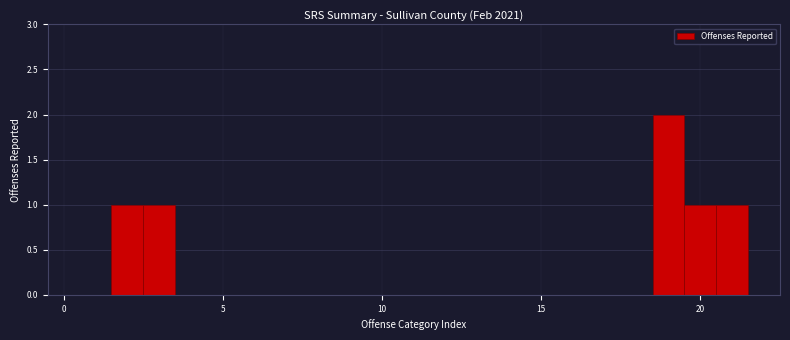

Read against the x-axis, roughly where is the centre of the tallest bar?

19.0